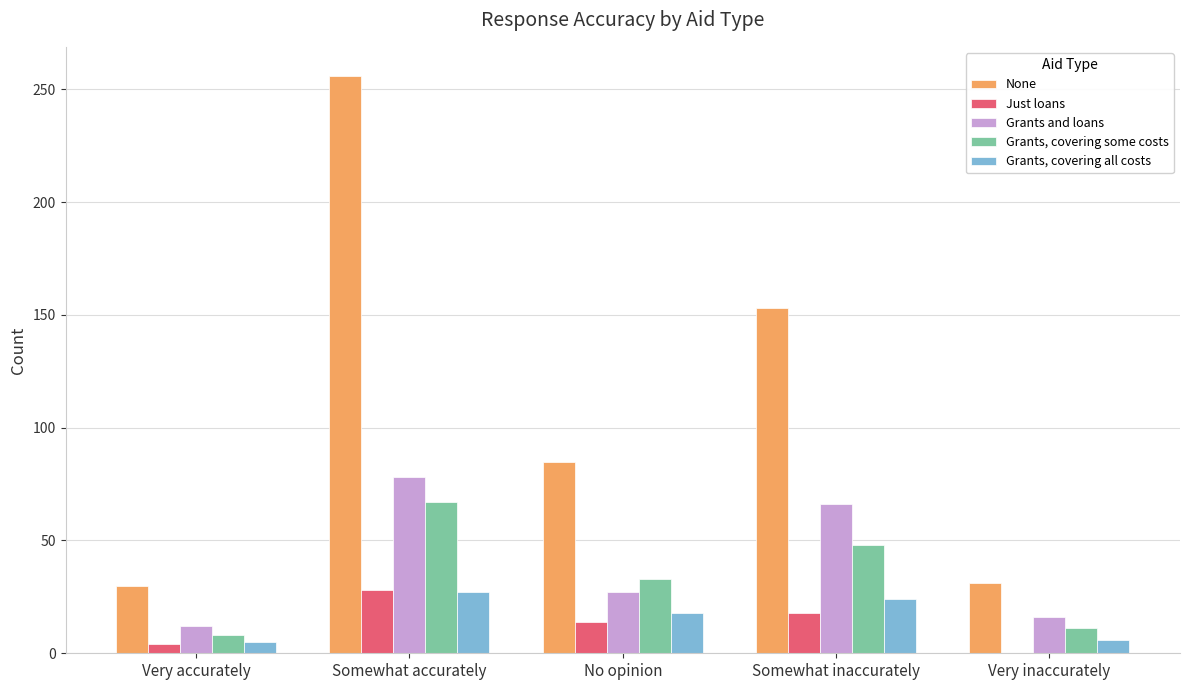

What is the difference between the Grants, covering some costs values at Somewhat accurately and Very accurately?

59